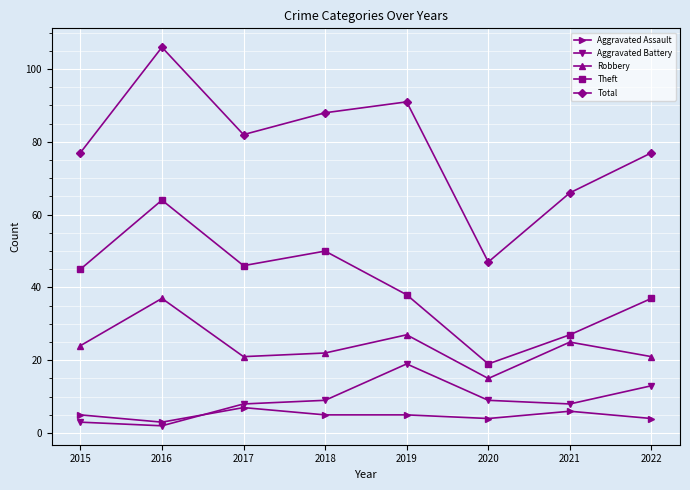

Which series has the widest spread of values?

Total